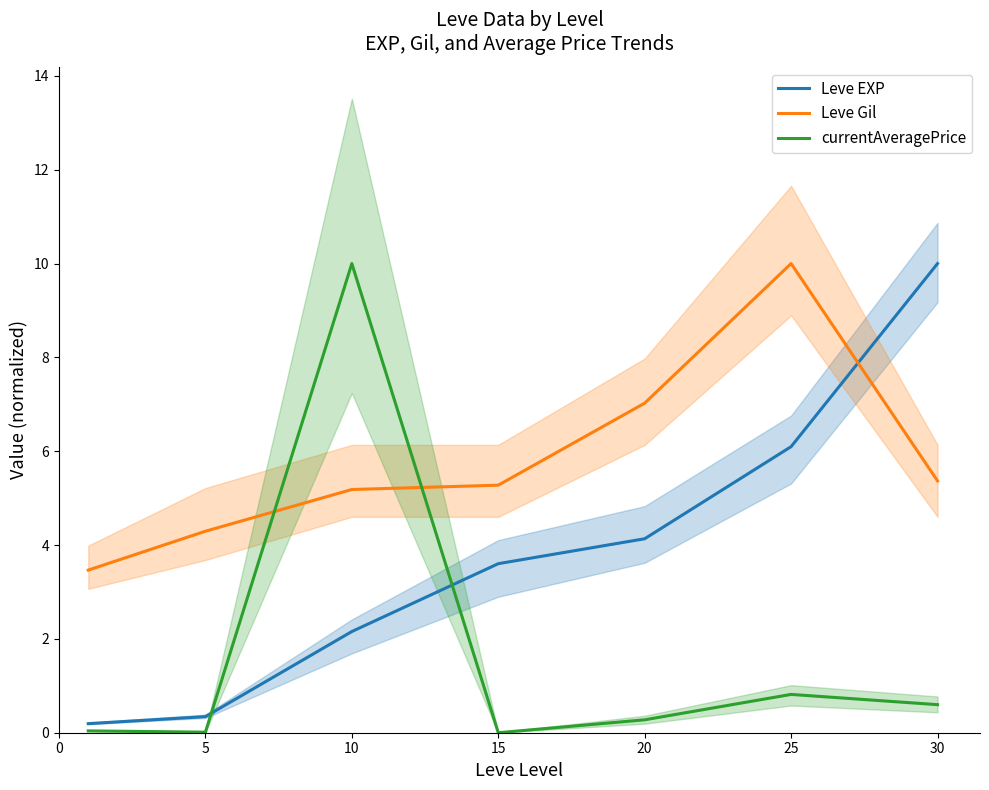

Which category has the highest value in the currentAveragePrice series?

10